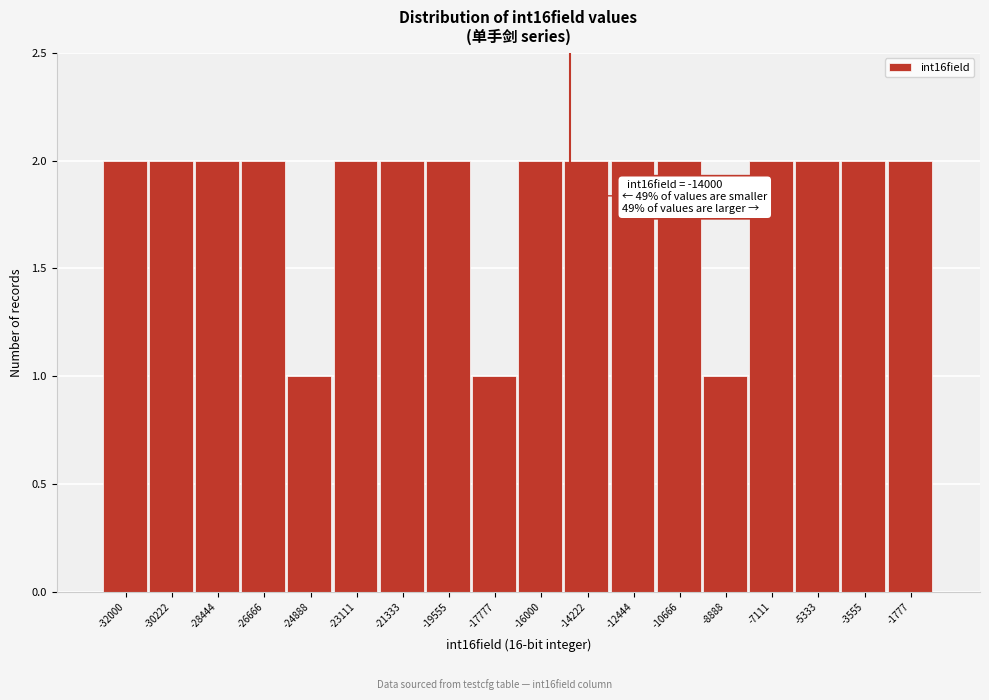

Reading right to left, extract all data points from this chart.

2	2	2	2	1	2	2	2	2	1	2	2	2	1	2	2	2	2